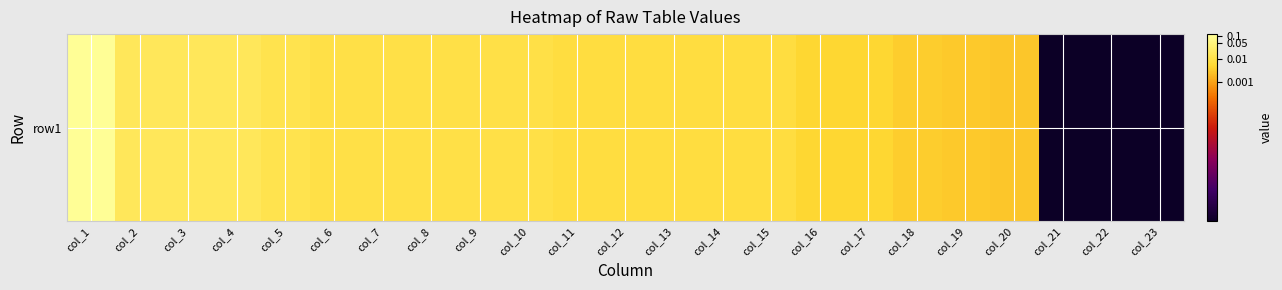

Reading left to right, what are all the values shown in this chart?

col_1=-1.0	col_2=-1.7	col_3=-1.7	col_4=-1.7	col_5=-1.9	col_6=-2.0	col_7=-2.0	col_8=-2.0	col_9=-2.0	col_10=-2.0	col_11=-2.1	col_12=-2.1	col_13=-2.1	col_14=-2.1	col_15=-2.1	col_16=-2.3	col_17=-2.3	col_18=-2.4	col_19=-2.5	col_20=-2.5	col_21=-9.0	col_22=-9.0	col_23=-9.0